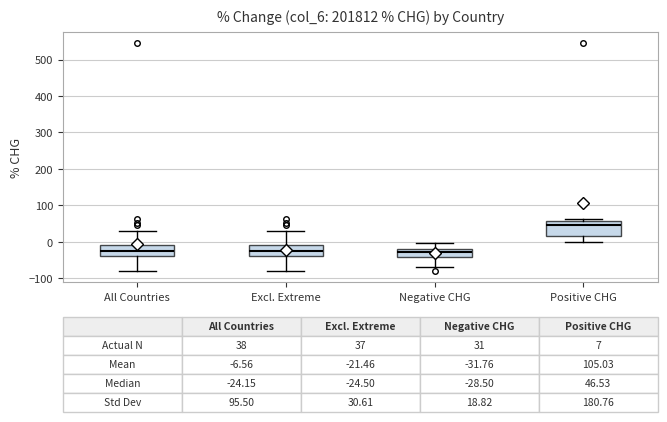

Which box is the tallest, from its lower edge to its upper edge?

Positive CHG